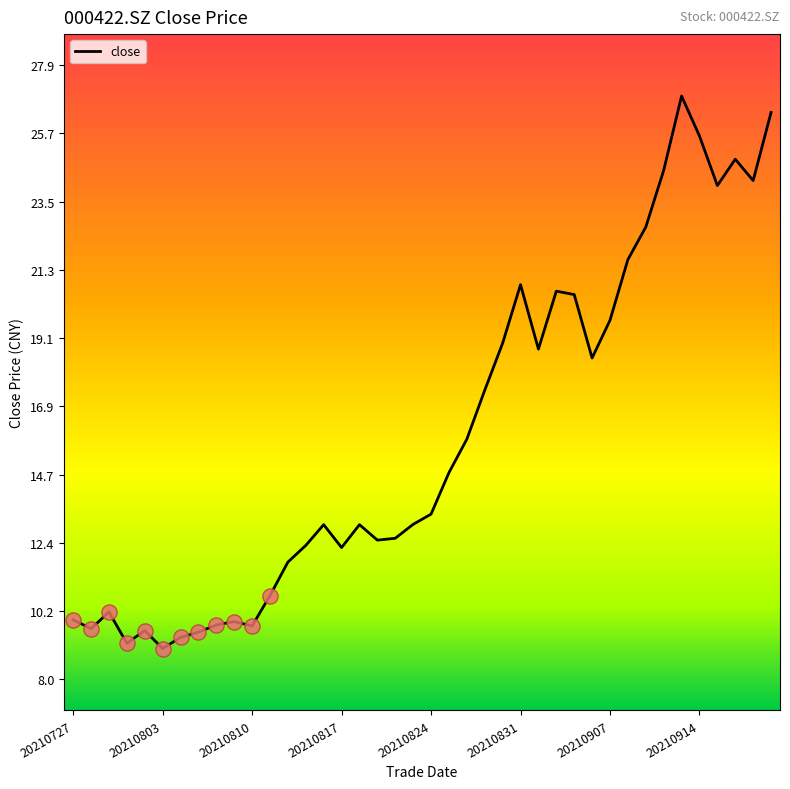

What is the maximum value shown in the chart?

26.9